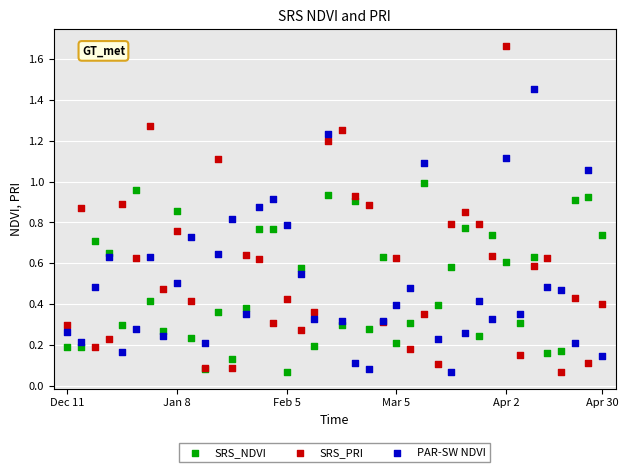

Which series has the largest Y range (max minus min)?

SRS_PRI